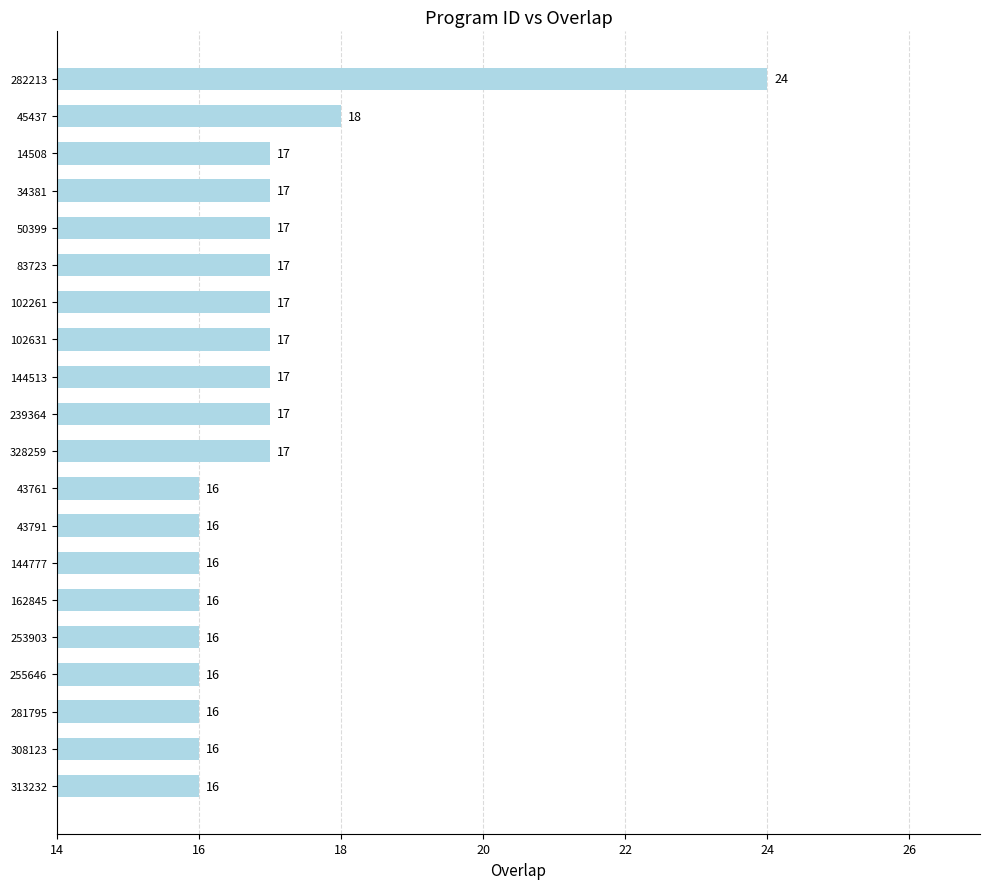

How many series are shown in this chart?

1